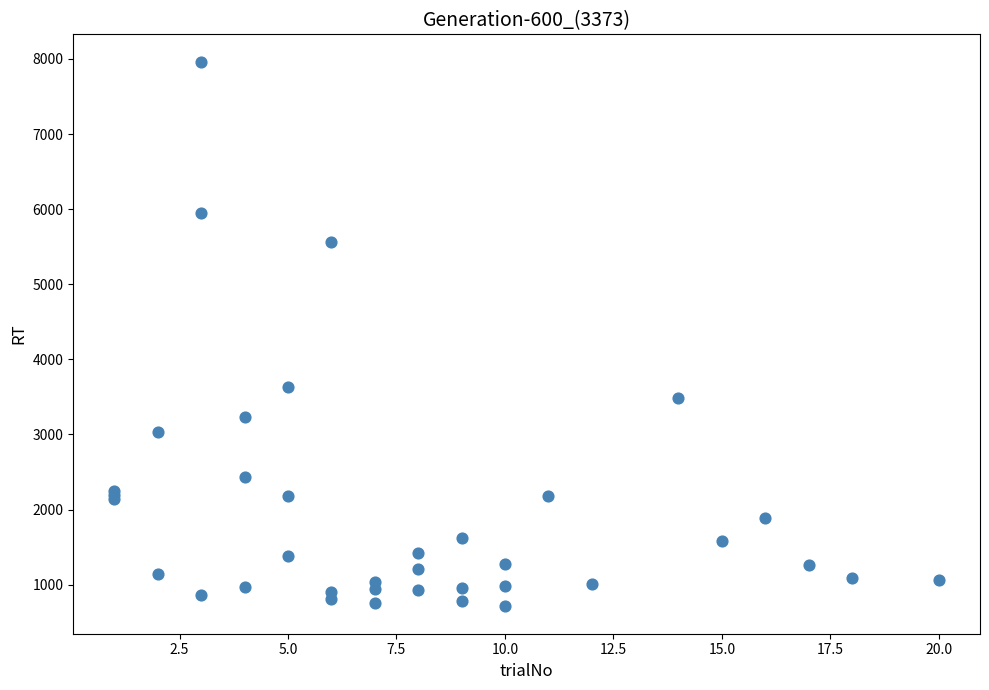

What Y value in the scatter plot is closest to 4337?

3632